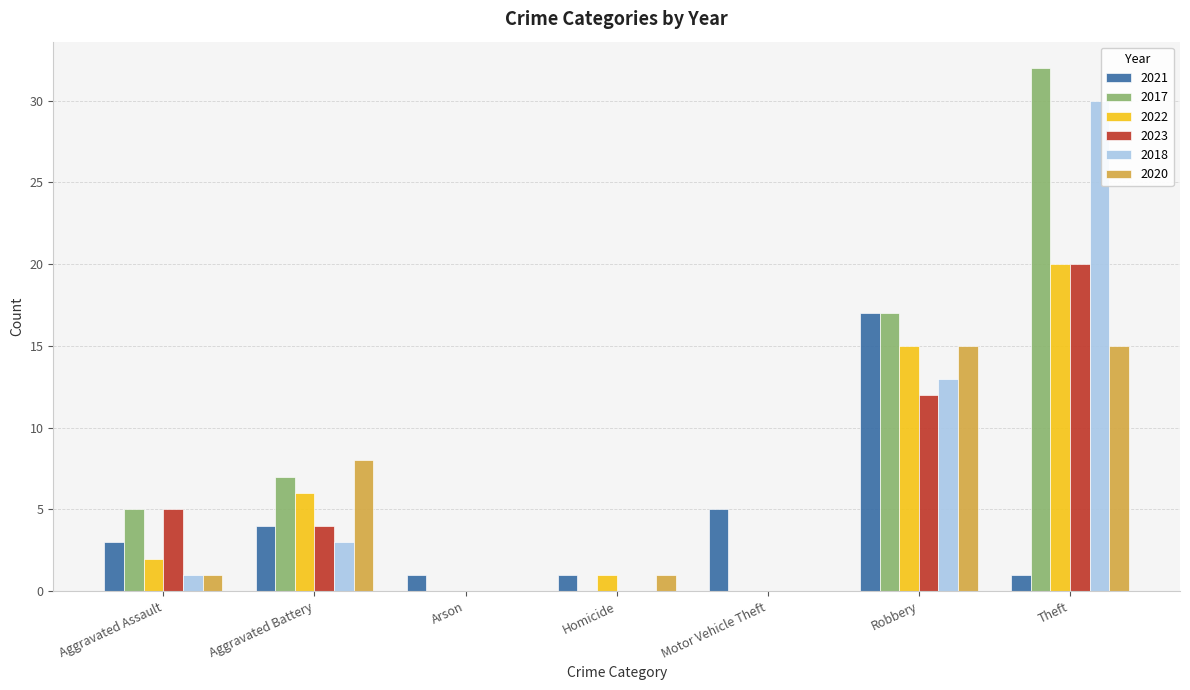

What value does the 2021 series have at Robbery, to the nearest 5?

15